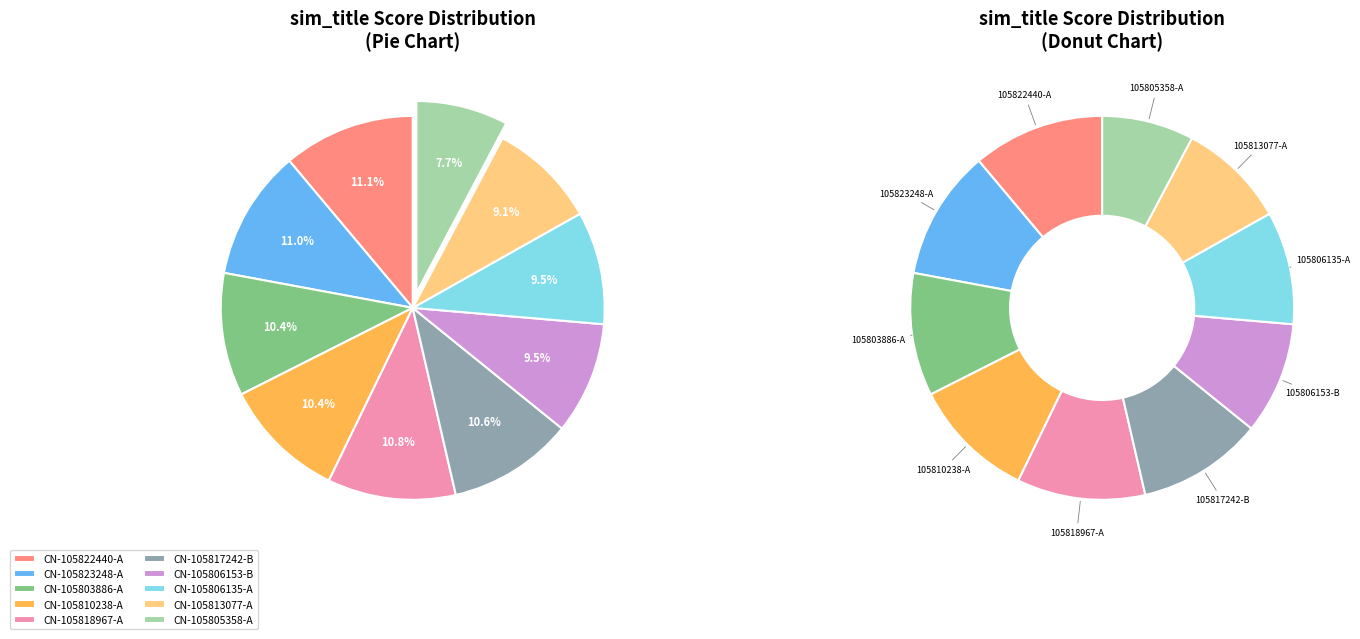

Rank the categories by value from highest to lowest.

CN-105822440-A, CN-105823248-A, CN-105818967-A, CN-105817242-B, CN-105810238-A, CN-105803886-A, CN-105806135-A, CN-105806153-B, CN-105813077-A, CN-105805358-A